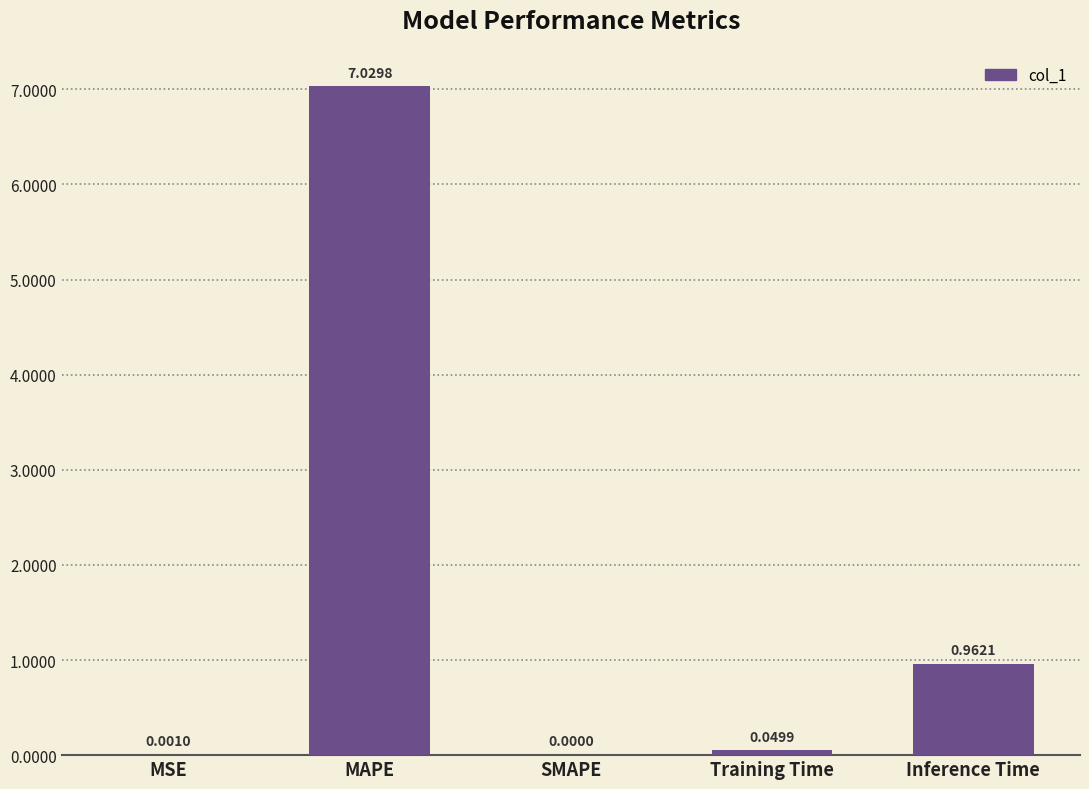

Which label corresponds to the largest value in the chart?

MAPE